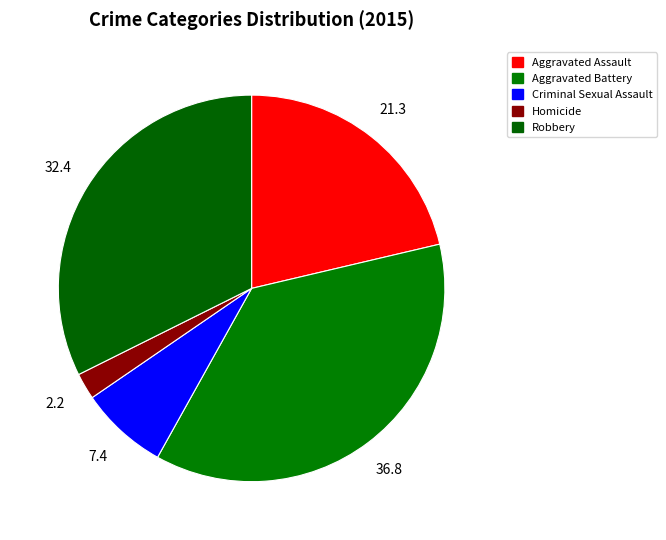

True or false: Aggravated Assault accounts for 34% of the total.

False